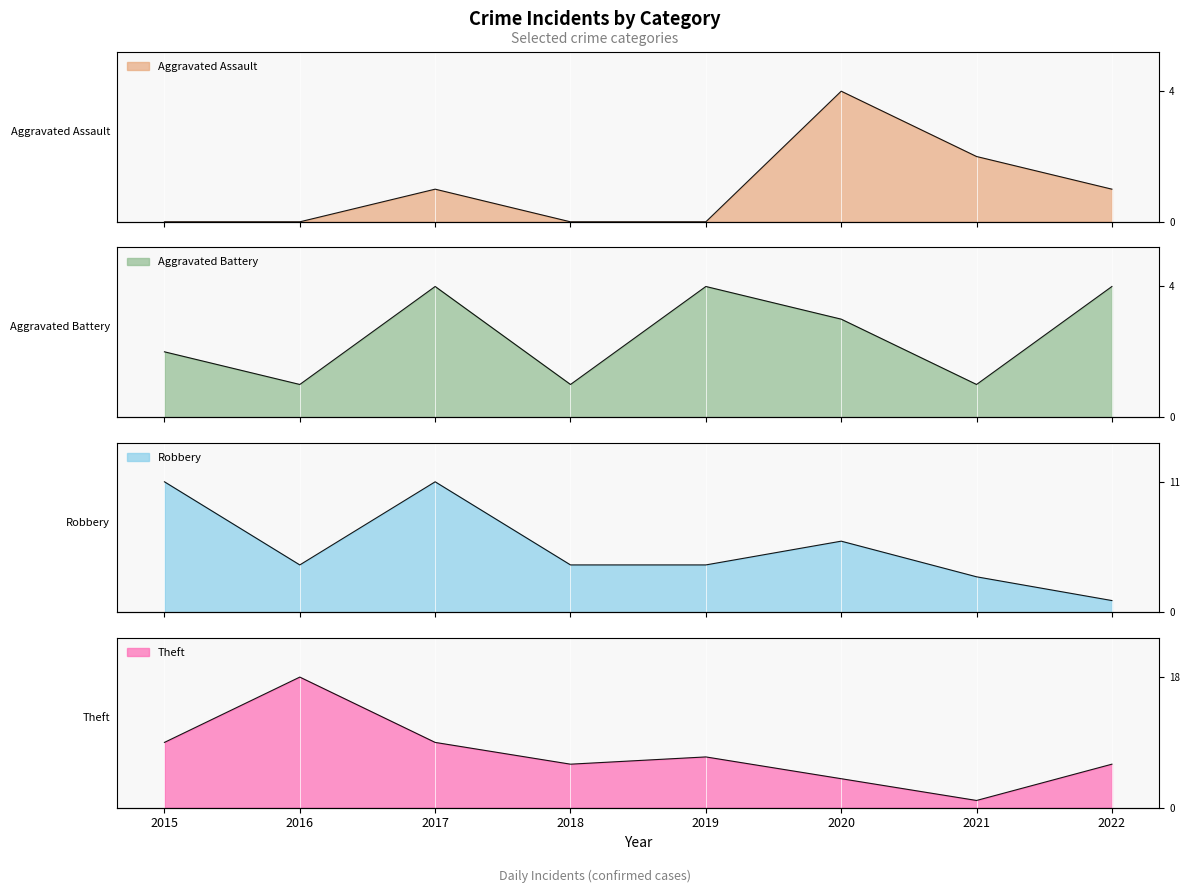

Reading right to left, transcribe all the data shown in this chart.

Aggravated Assault: 2022=1	2021=2	2020=4	2019=0	2018=0	2017=1	2016=0	2015=0
Aggravated Battery: 2022=4	2021=1	2020=3	2019=4	2018=1	2017=4	2016=1	2015=2
Robbery: 2022=1	2021=3	2020=6	2019=4	2018=4	2017=11	2016=4	2015=11
Theft: 2022=6	2021=1	2020=4	2019=7	2018=6	2017=9	2016=18	2015=9